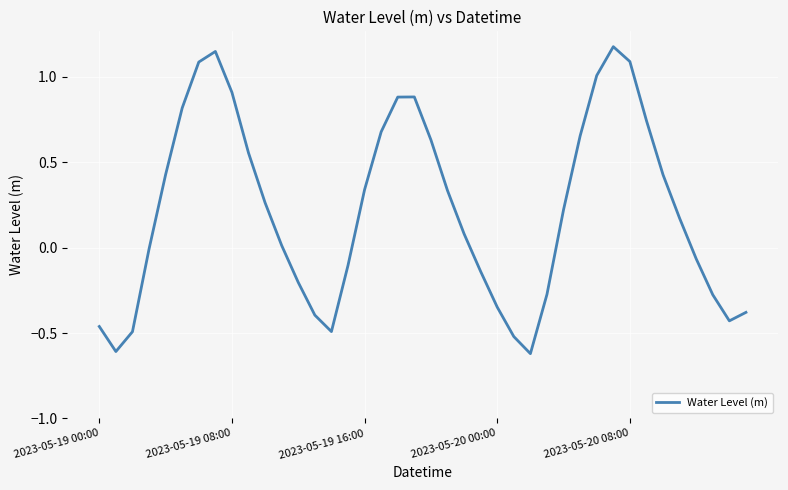

What is the difference between the maximum and minimum values?

1.8